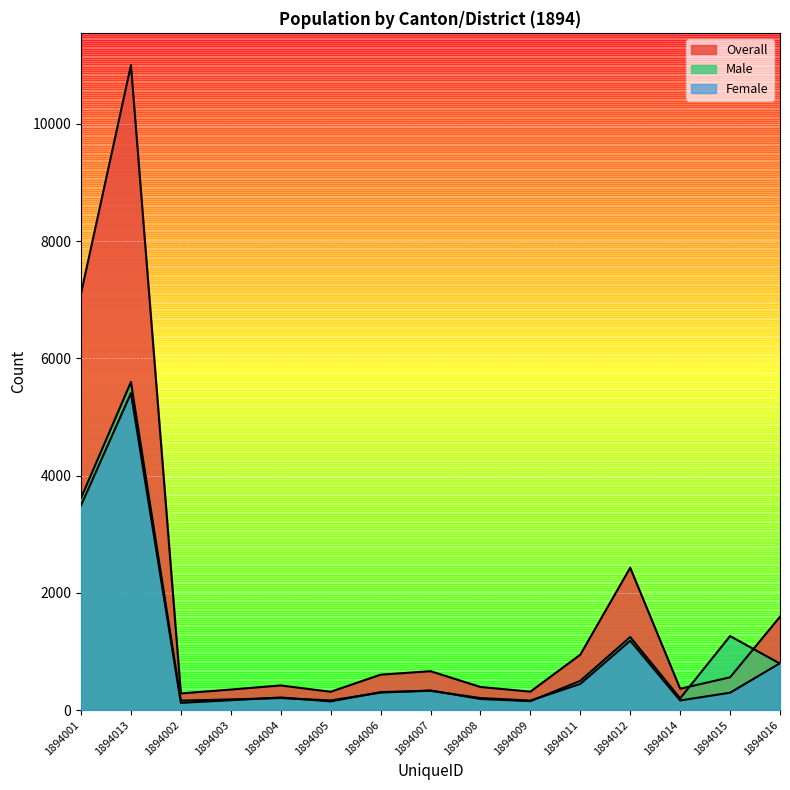

Where do Female and Male first cross each other?

1894003 and 1894004